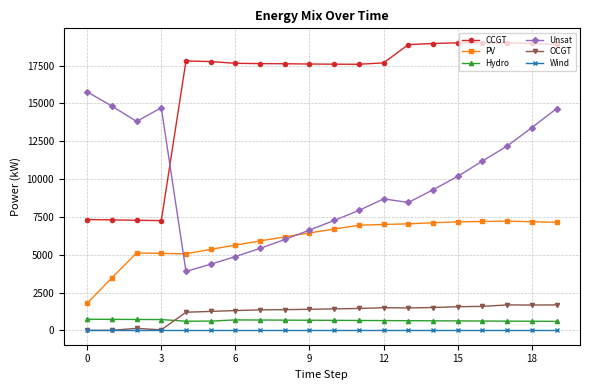

True or false: OCGT has more than 2 points higher than both neighbors.

True